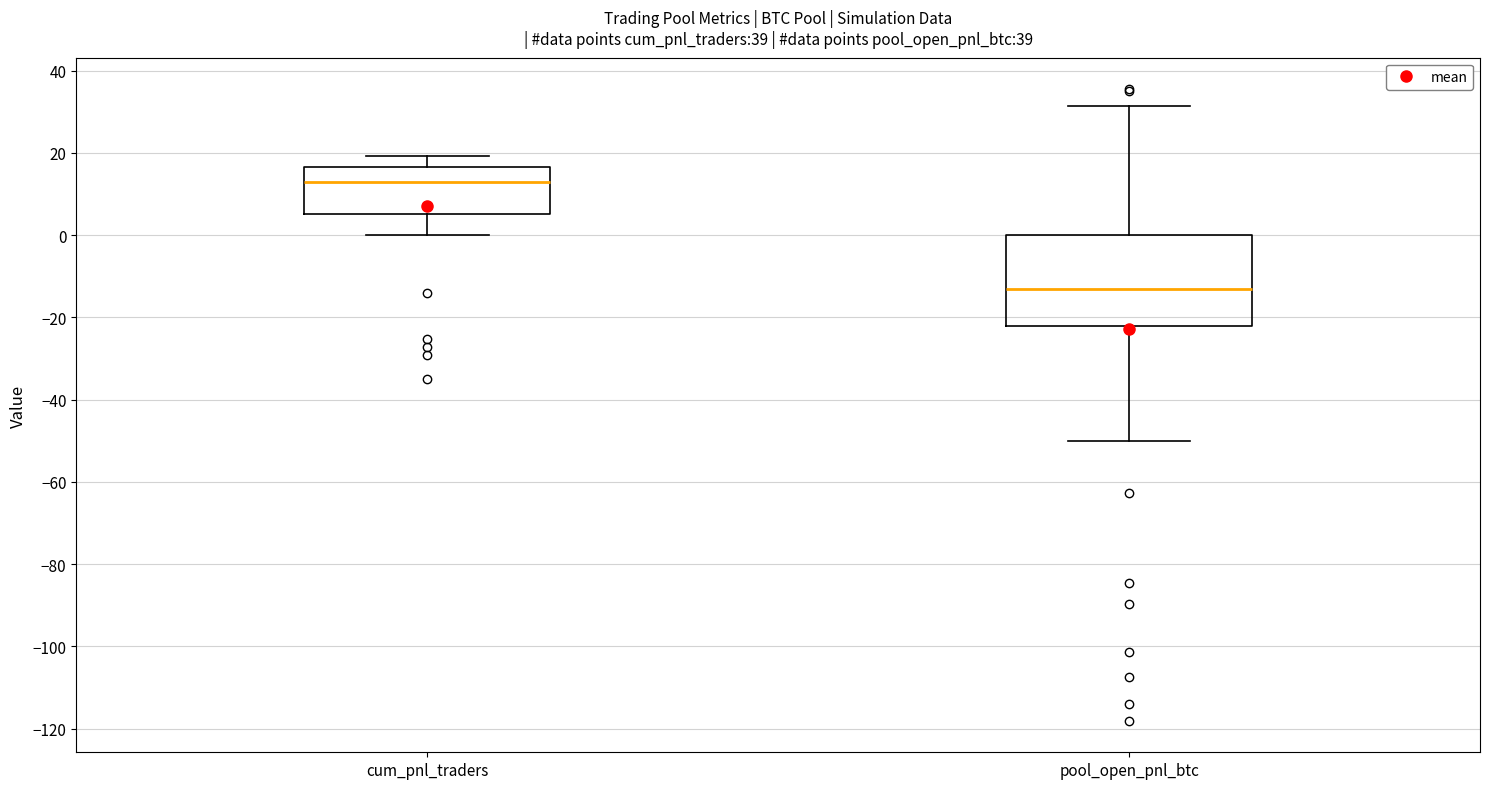

Comparing the boxes themselves (not the whiskers), which one is the tallest?

pool_open_pnl_btc